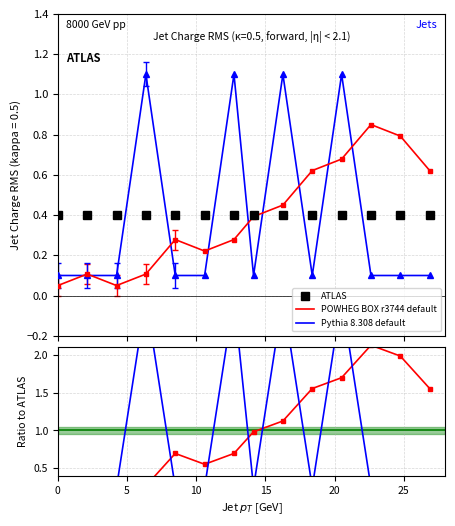

After their last crossing, which series has the higher values: POWHEG BOX r3744 default or Pythia 8.308 default?

POWHEG BOX r3744 default